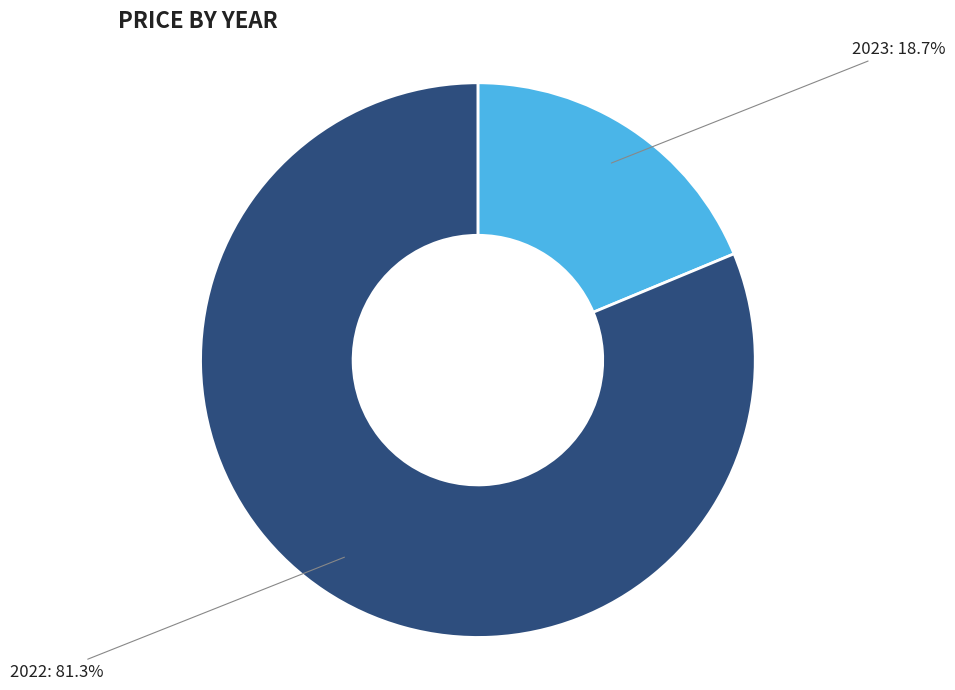

What is the smallest slice in the pie chart?

2023